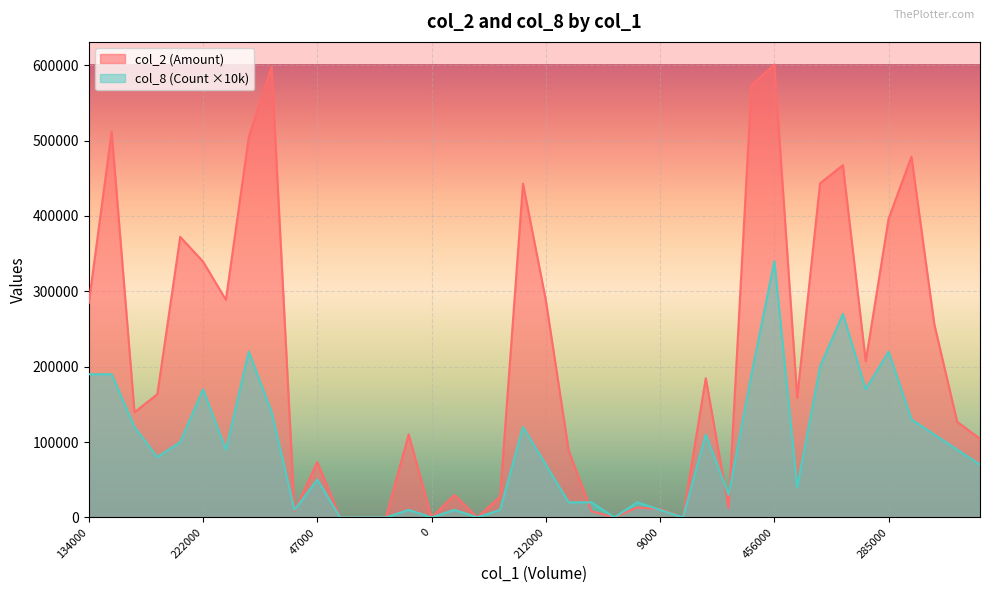

Is it true that col_2 (Amount) equals 0 at 0?

True